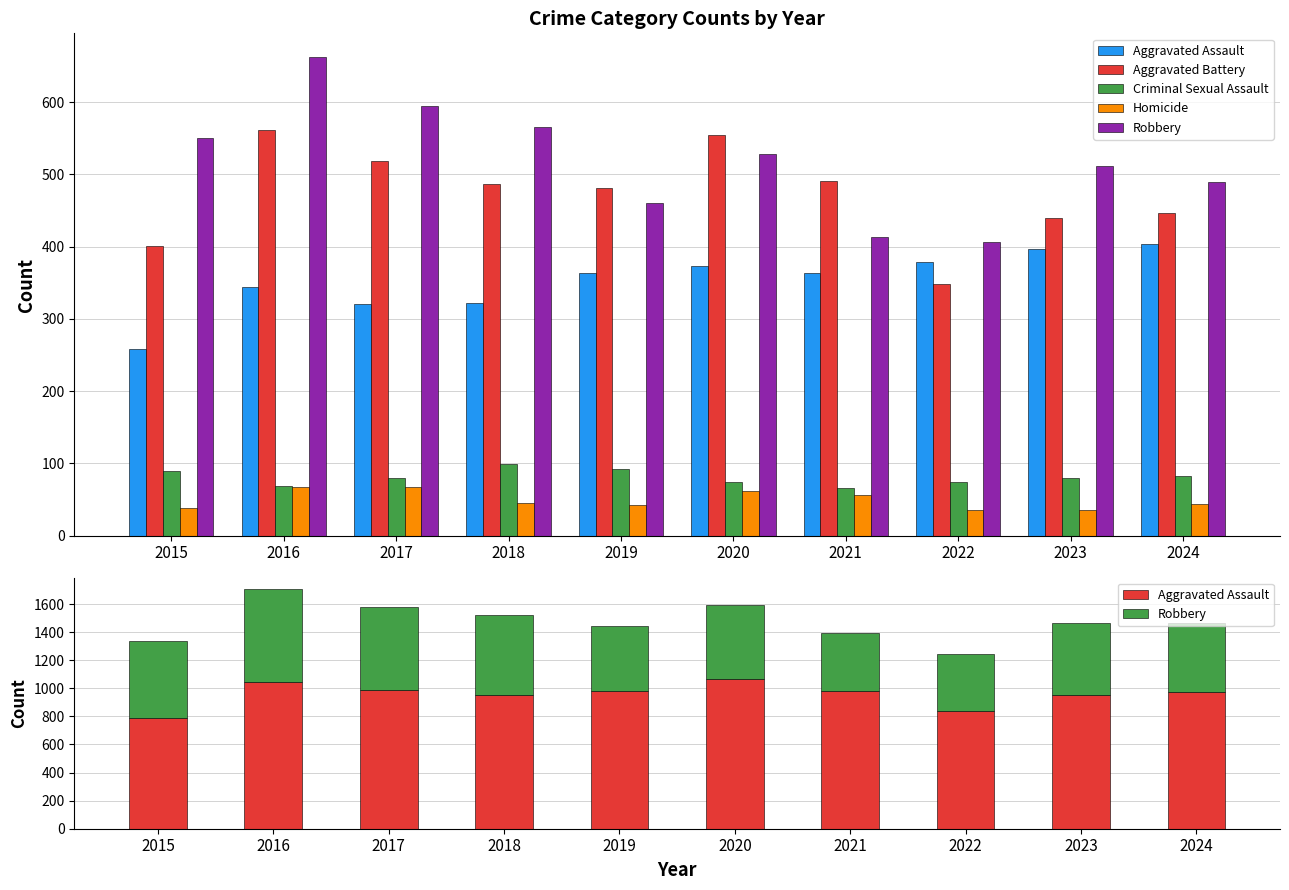

The value of Robbery at 2017 is 1030. True or false?

False